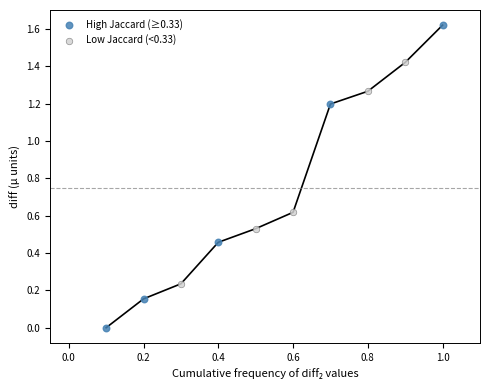

Which series reaches the maximum Y coordinate?

High Jaccard (≥0.33)